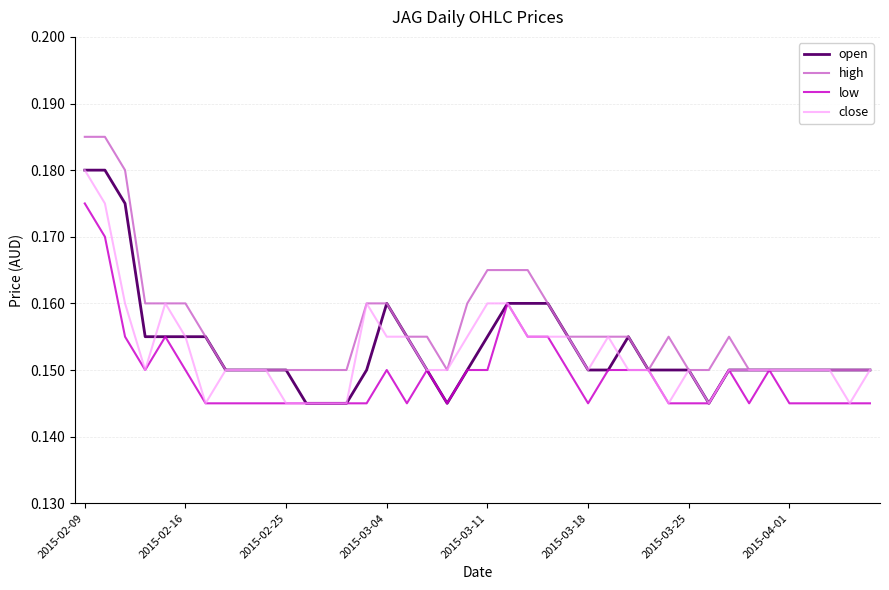

What is the value of the close point at the 16th from the left?

0.2